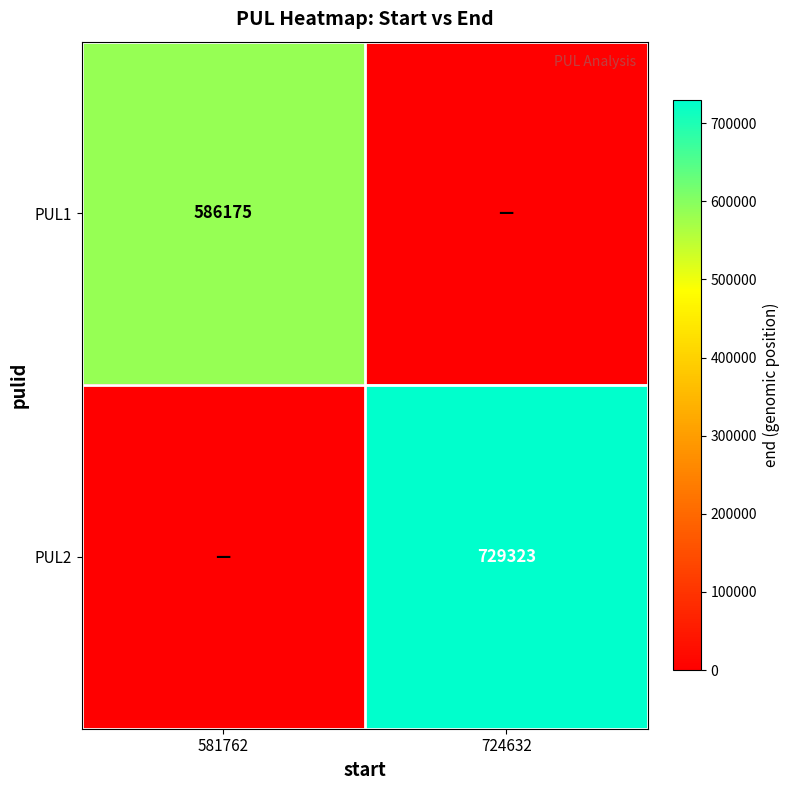

What is the total value across all series at 724632?

729323